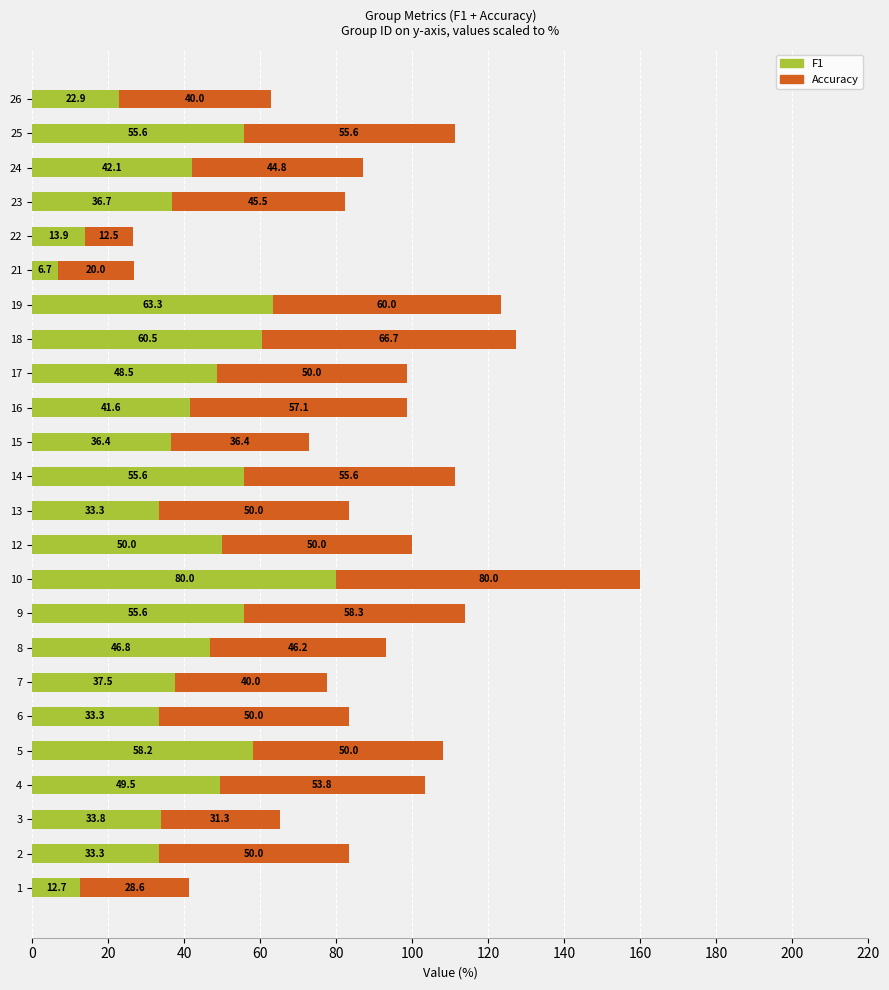

What is the difference between the F1 values at 8 and 19?

16.5